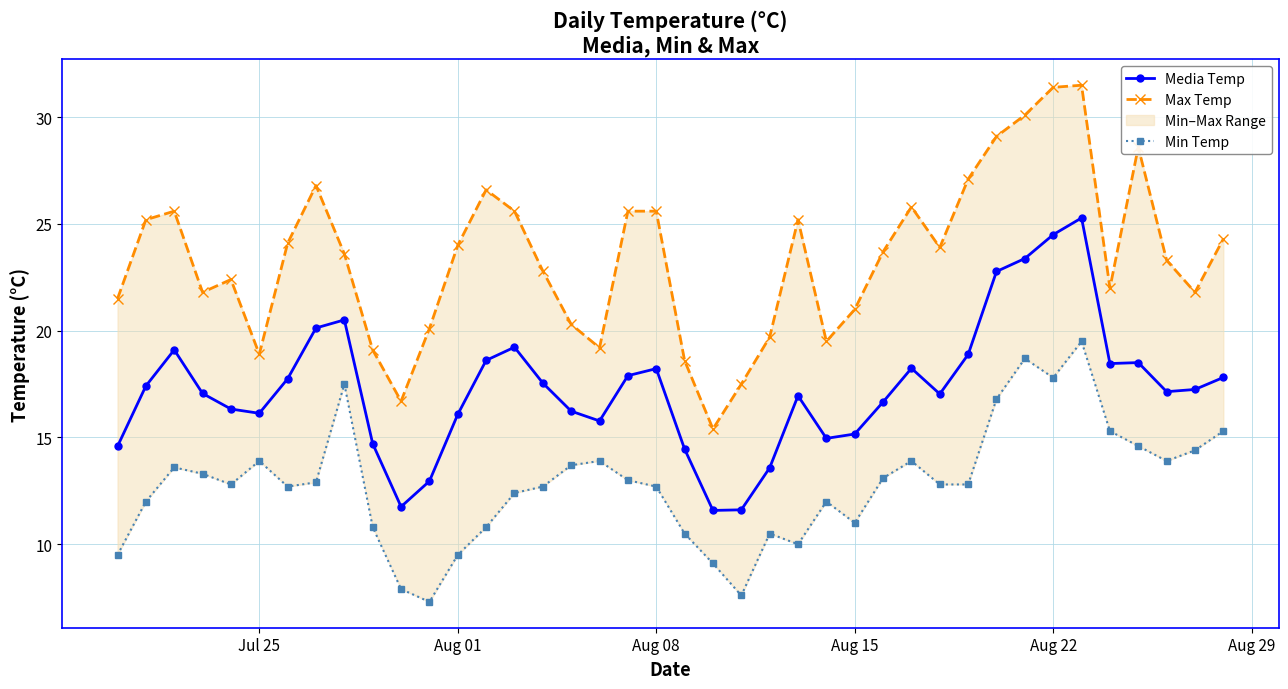

Rank the series by their maximum value, from lowest to highest.

Min Temp, Media Temp, Max Temp